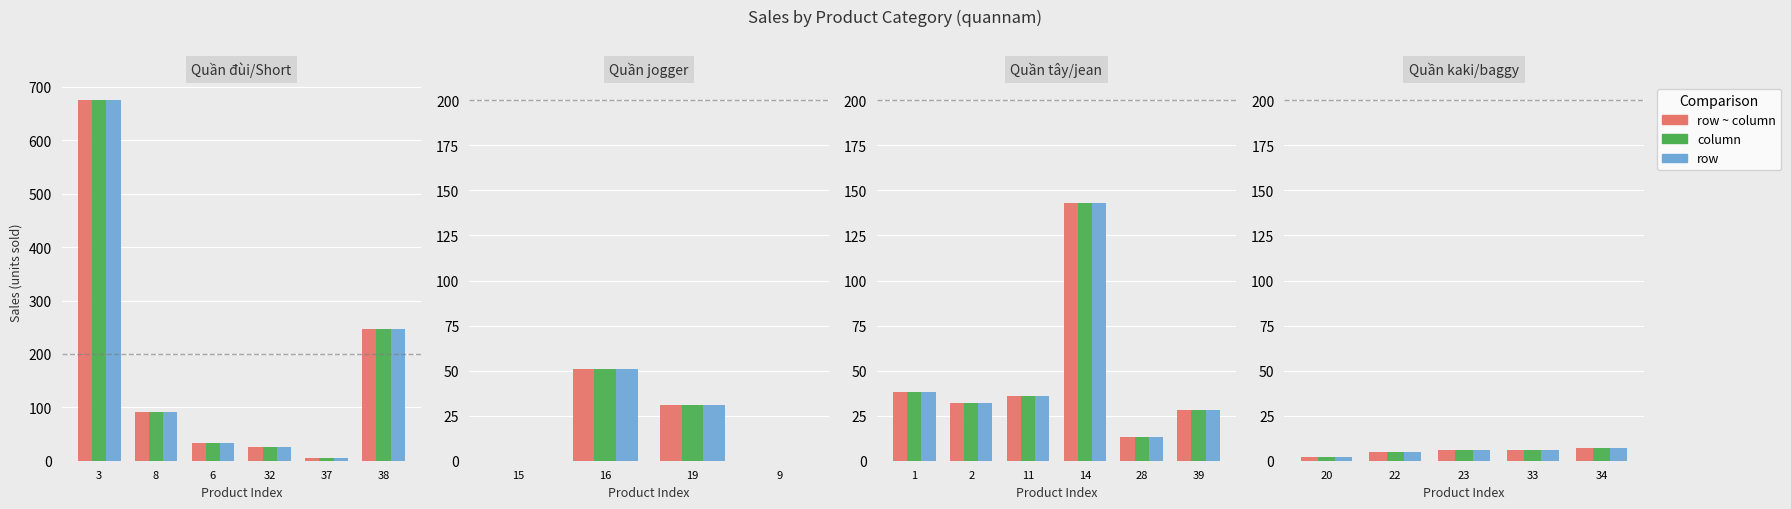

Which series changed the most between 20 and 22?

row ~ column